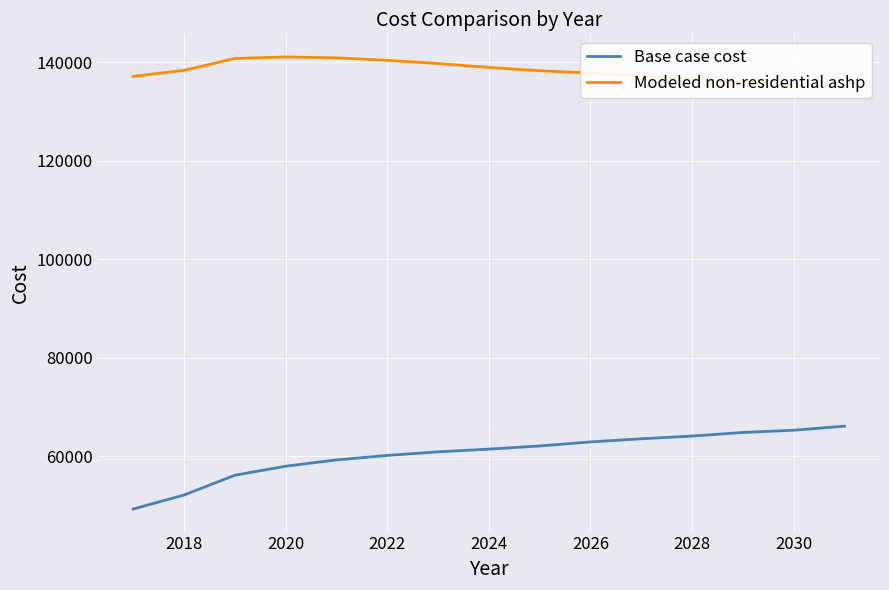

What is the maximum value shown in the chart?

141075.9